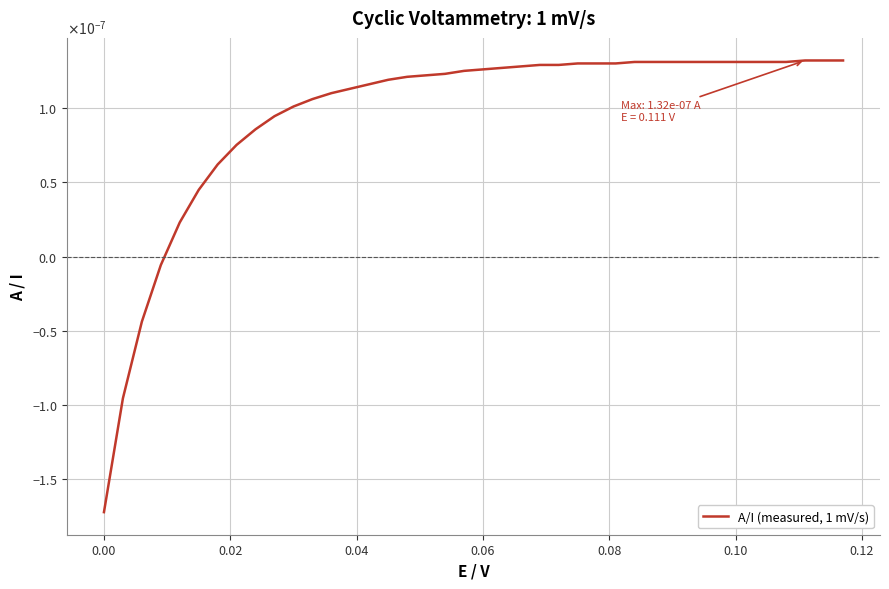

Does the chart have visible grid lines?

Yes